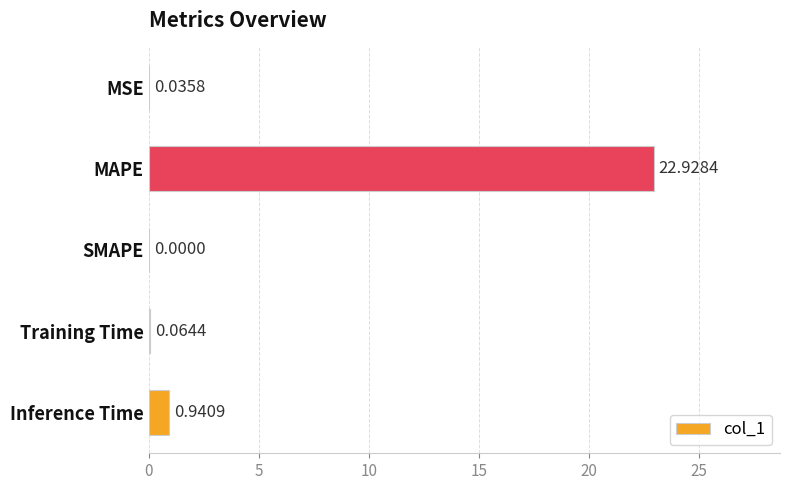

What is the change in value from MSE to MAPE?

+22.9